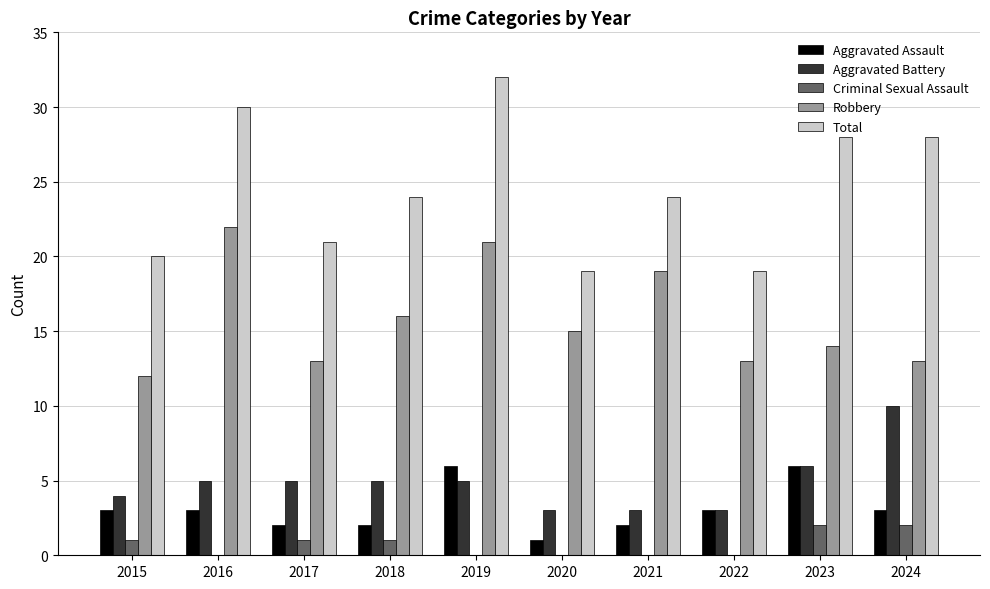

What is the sum of all Aggravated Battery values?

49